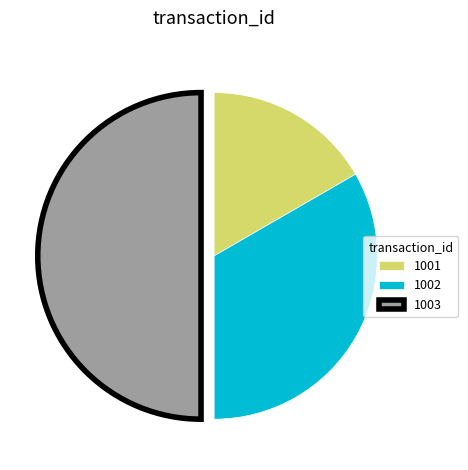

Is it true that 1001 is 17% of the pie?

True